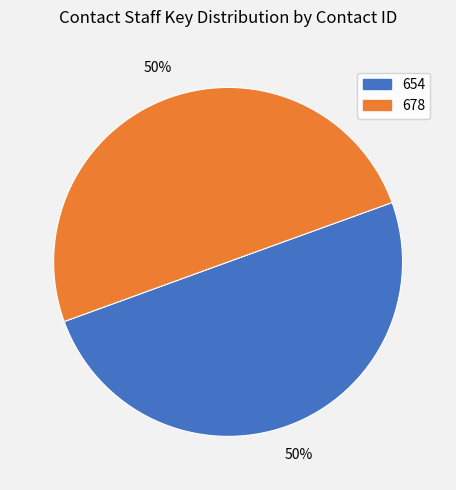

To the nearest percent, what percentage of the pie is 678?

50%